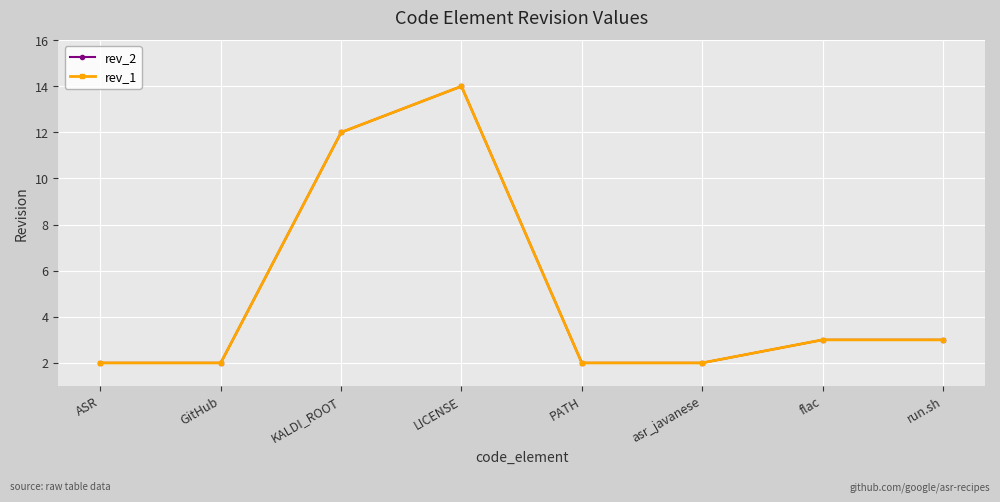

Is it true that rev_1 equals 12 at KALDI_ROOT?

True